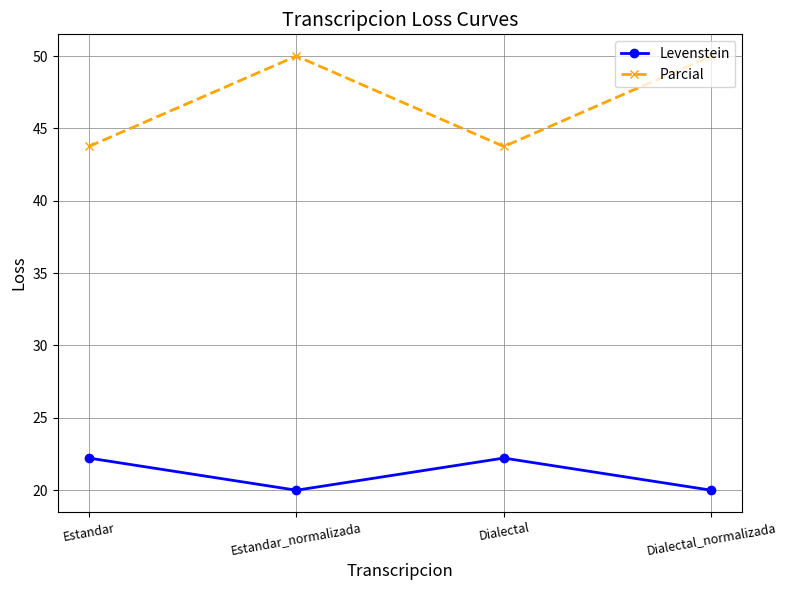

What is the total value across all series at Dialectal?

66.0